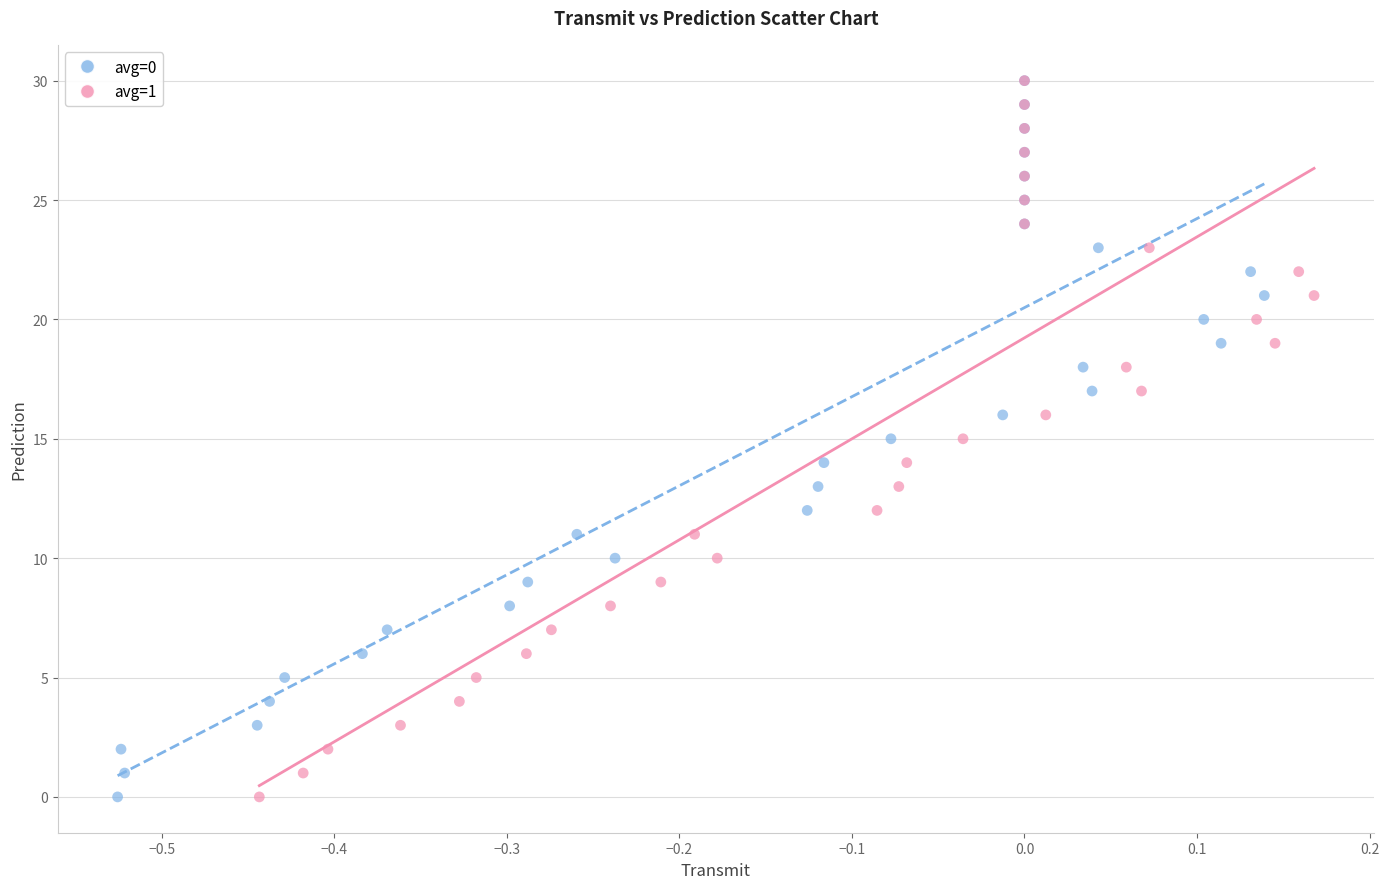

What are all the series names shown in the legend?

avg=0, avg=1